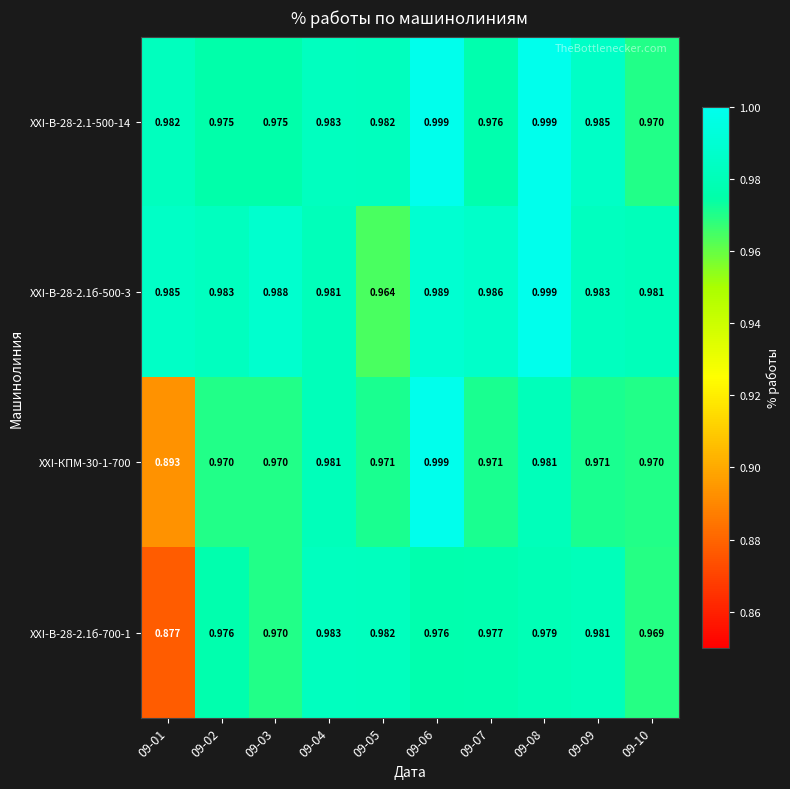

Is the value of XXI-B-28-2.1б-700-1 at 09-09 greater than the value of XXI-В-28-2.1б-500-3 at 09-06?

No